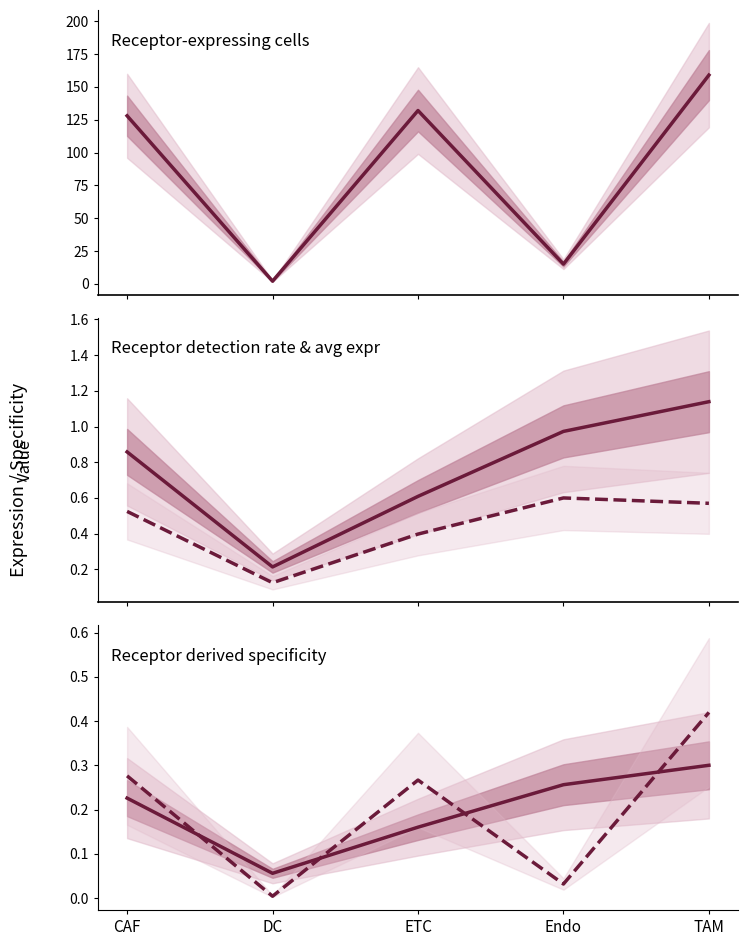

Which label corresponds to the largest value in the chart?

TAM